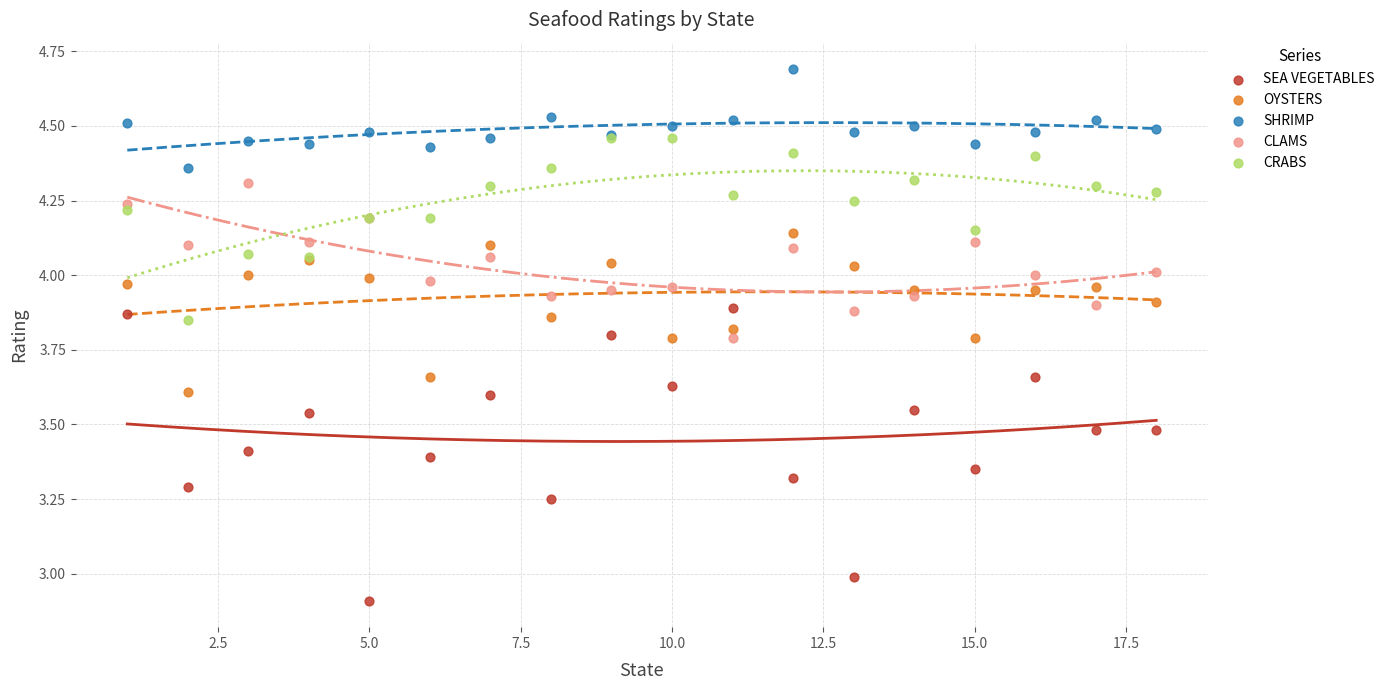

Which series contains the lowest Y value?

SEA VEGETABLES